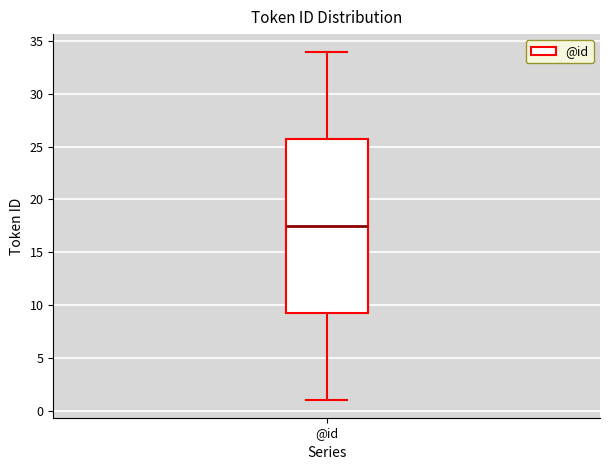

Transcribe this box plot: give where the median line is, the range the box spans, and where the two whiskers end, as read against the y-axis. The values are not printed on the chart, so give them approximately, as read against the axis.

median 17.5, box 9.5 to 26.0, whiskers 1.0 to 34.0